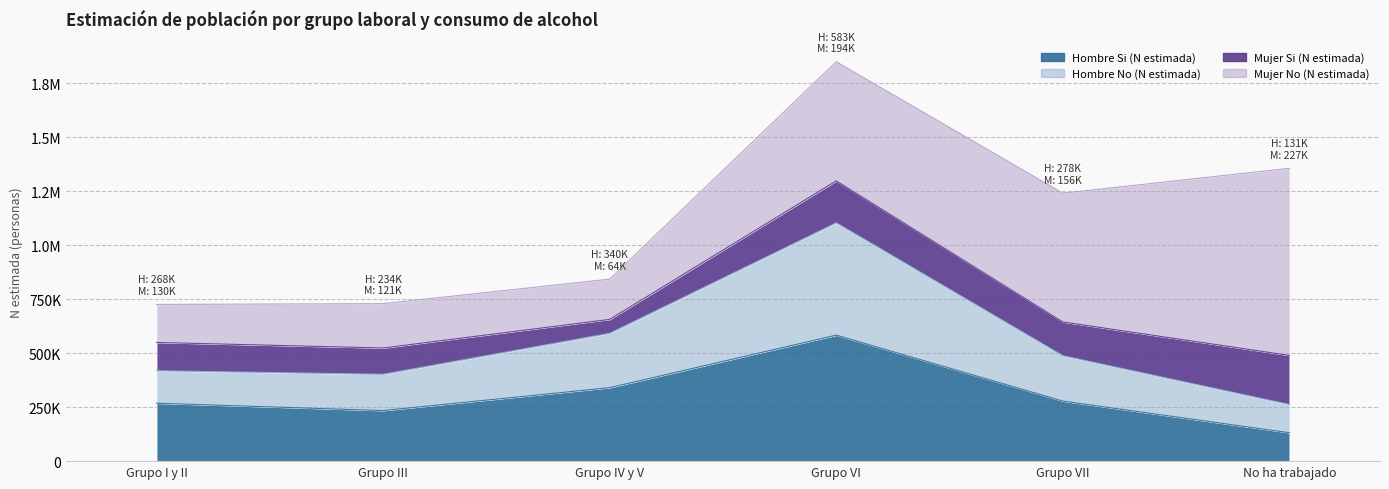

What value does the Hombre Si (N estimada) series have at Grupo III, to the nearest 10?

234350